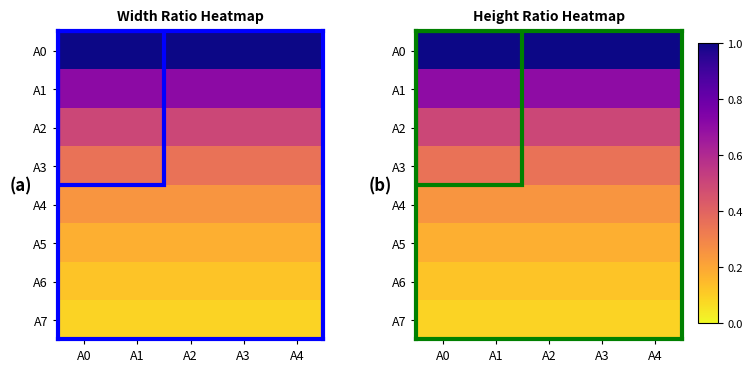

At which category does the chart reach its peak across all series?

A0